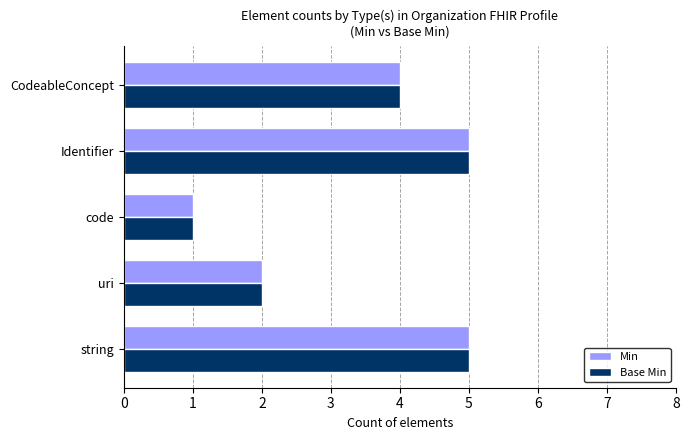

What is the average value of the Min series?

3